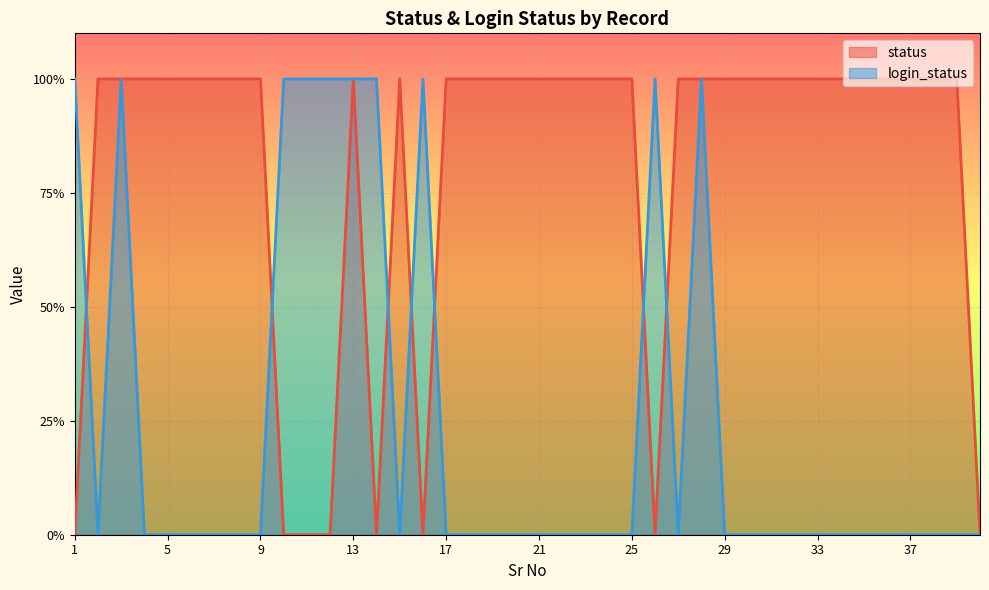

After their last crossing, which series has the higher values: status or login_status?

status